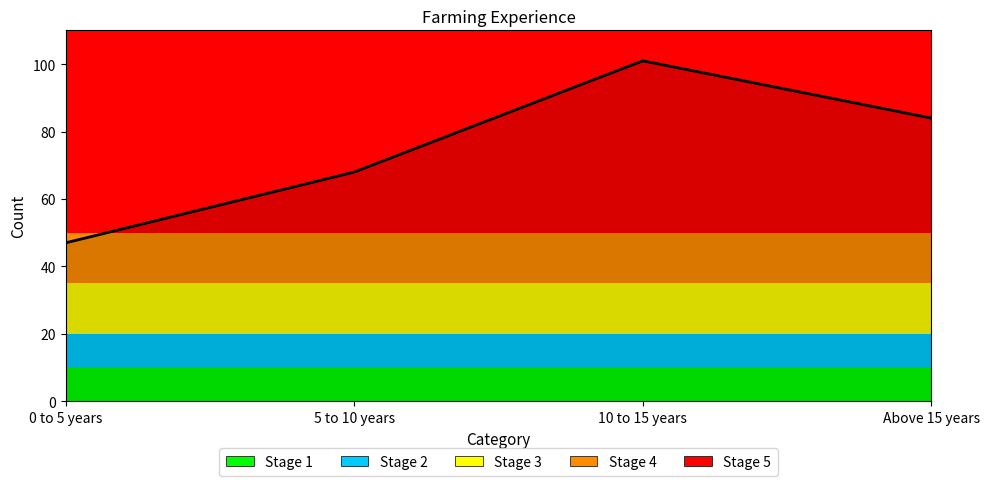

How many lines are shown in the chart?

1